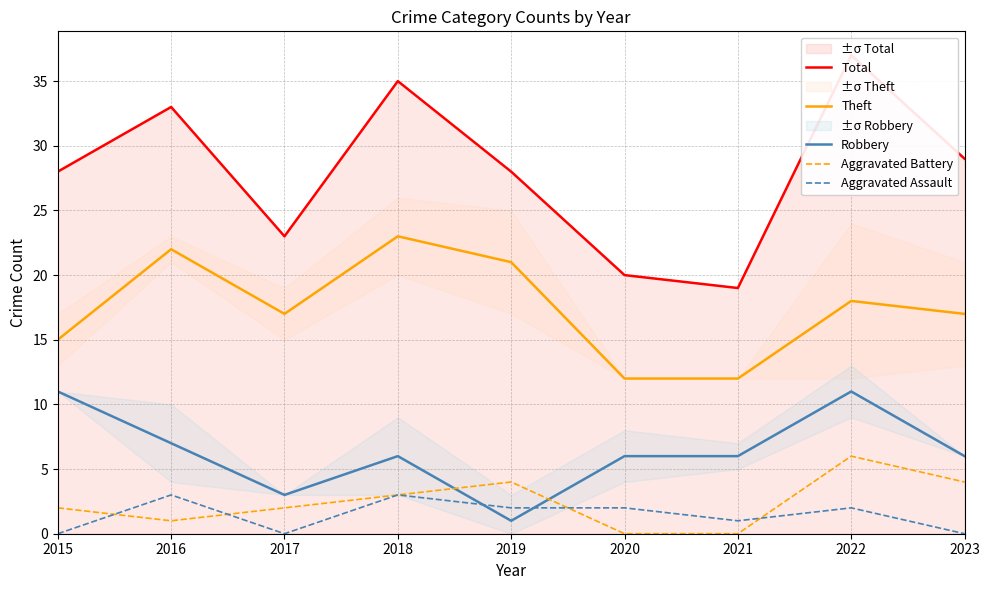

Which series has the largest range (max minus min)?

Total